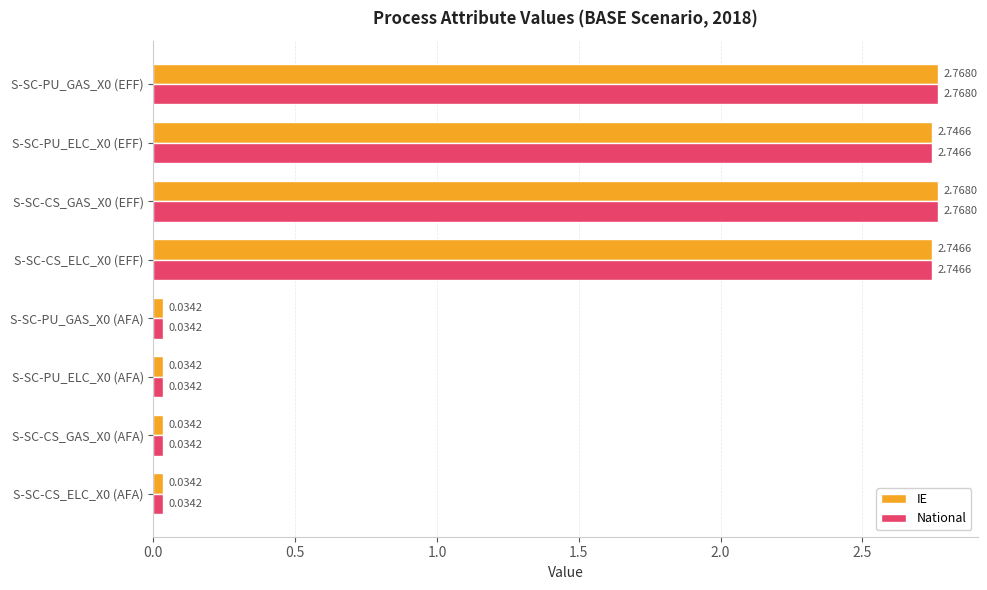

What is the average value of the IE series?

1.4